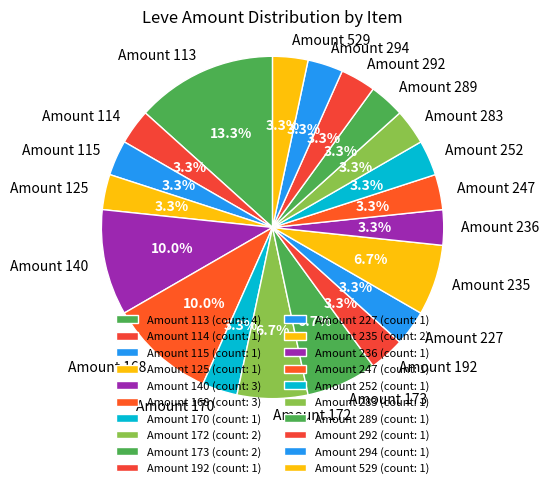

Between Amount 172 and Amount 292, which is larger?

Amount 172